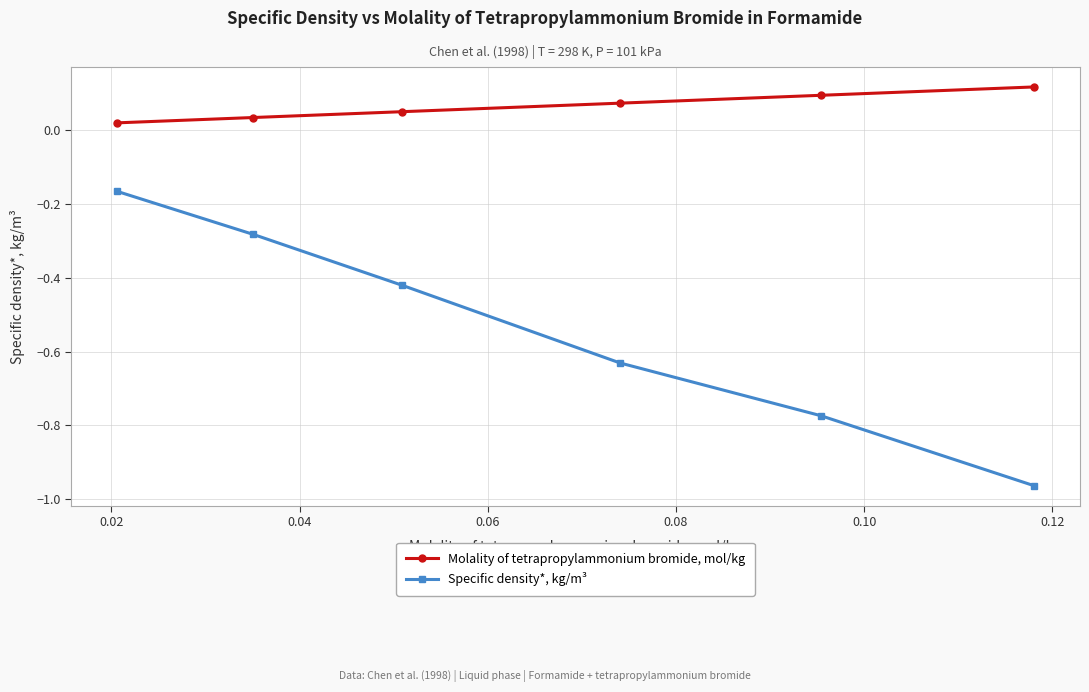

How many distinct data groups are displayed?

2